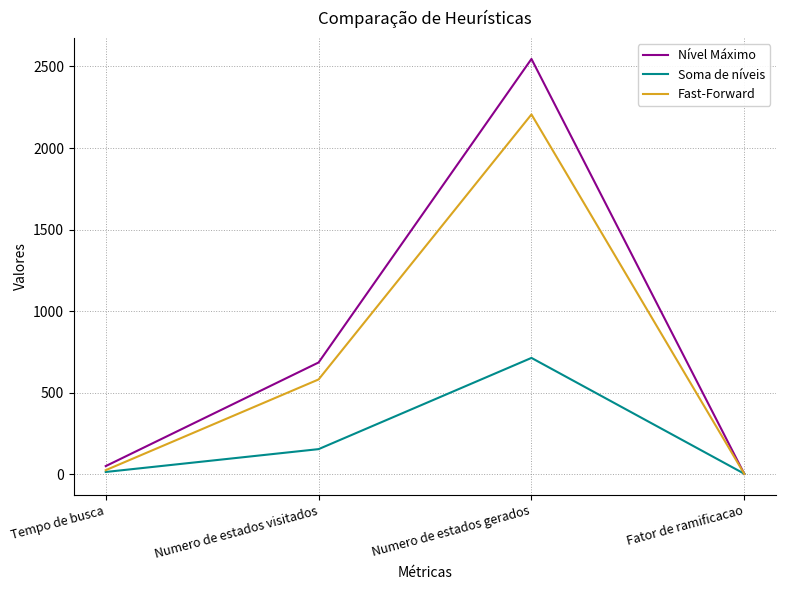

How many values in the Soma de níveis series are below 155?

2